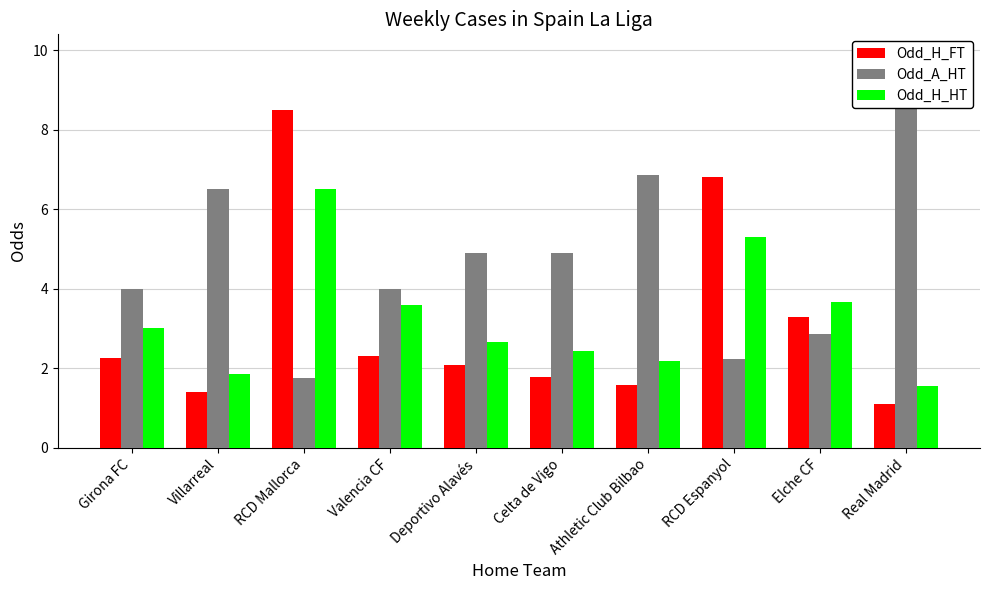

Which label corresponds to the largest value in the chart?

Real Madrid